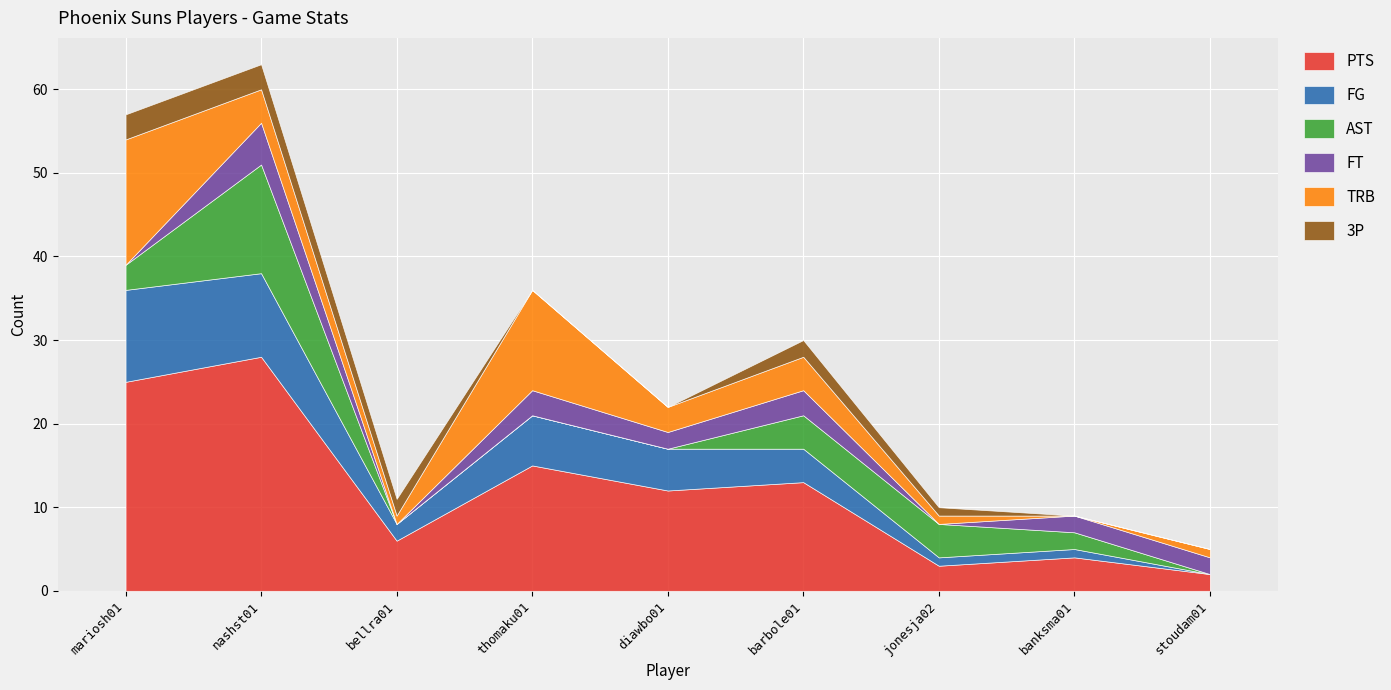

What is the label of the 5th point from the left?

diawbo01